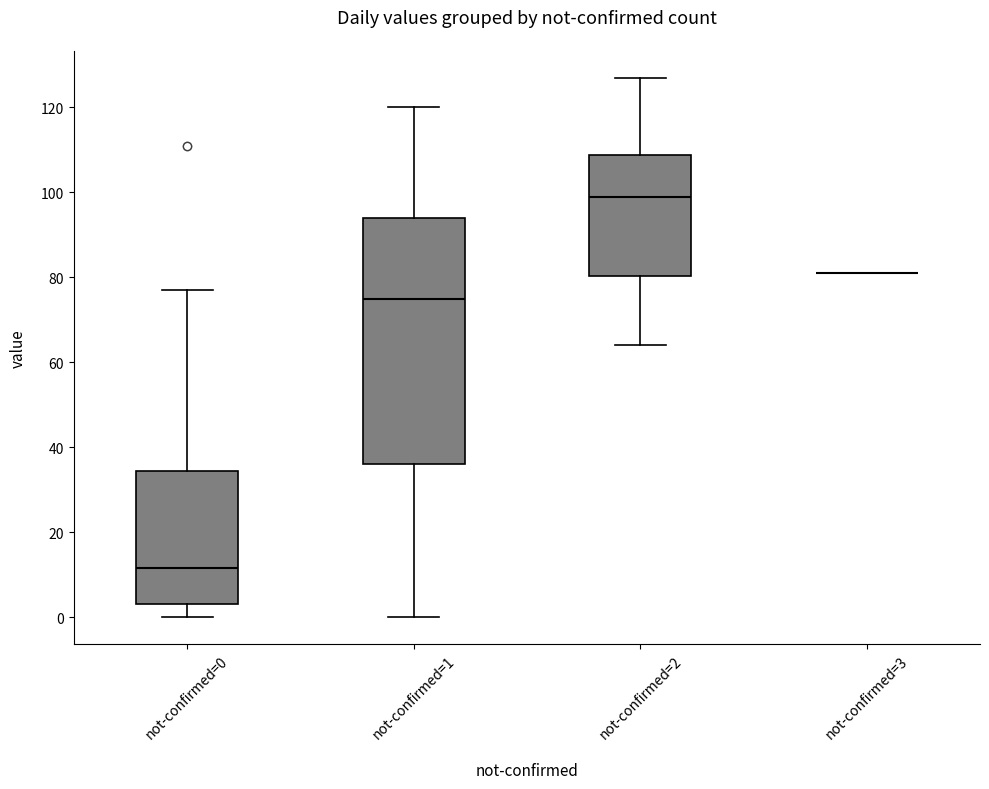

Reading left to right, transcribe this box plot: for each box, give where its median line is, the range the box spans, and where its two whiskers end, as read against the y-axis. The values are not printed on the chart, so give them approximately, as read against the axis.

not-confirmed=0: median 12, box 4 to 34, whiskers 0 to 78
not-confirmed=1: median 76, box 36 to 94, whiskers 0 to 120
not-confirmed=2: median 100, box 80 to 108, whiskers 64 to 128
not-confirmed=3: box collapsed to a line at 82, whiskers 82 to 82